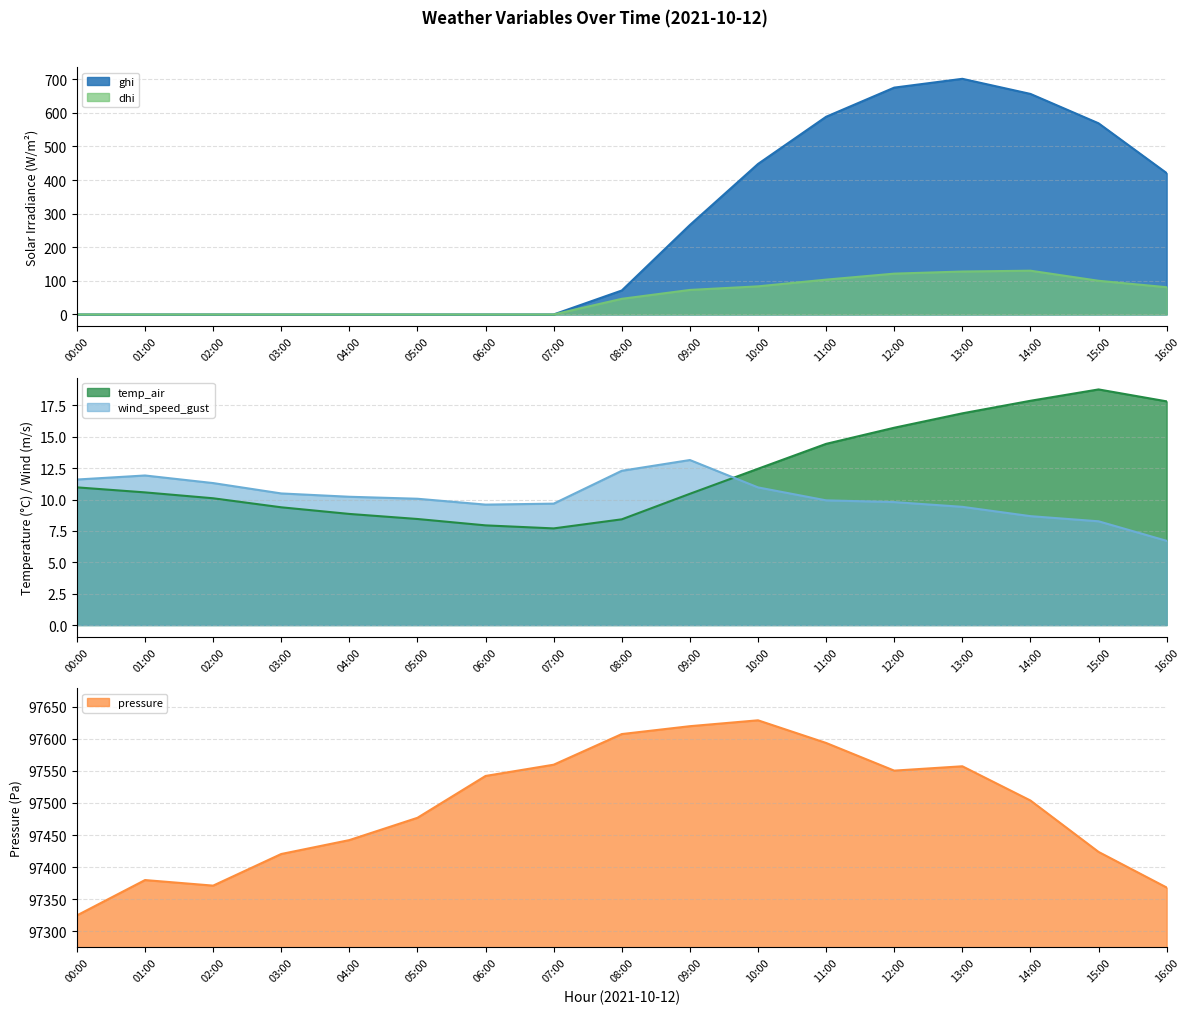

What is the total value across all series at 00:00?

97347.1